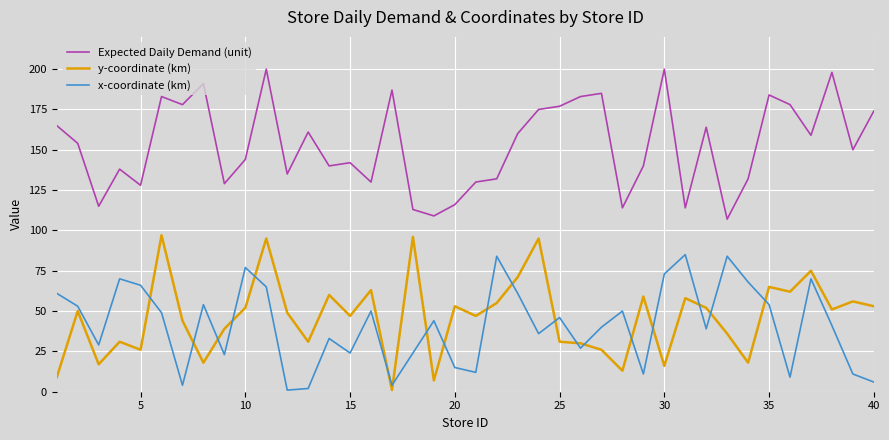

What is the greatest value displayed?

200